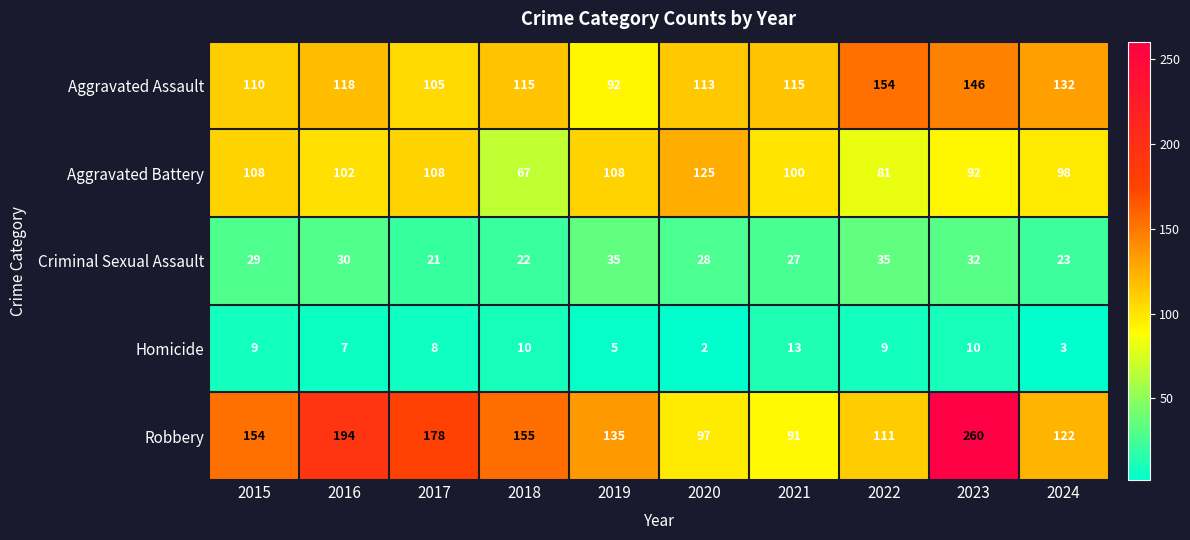

Count the number of data series in this chart.

5